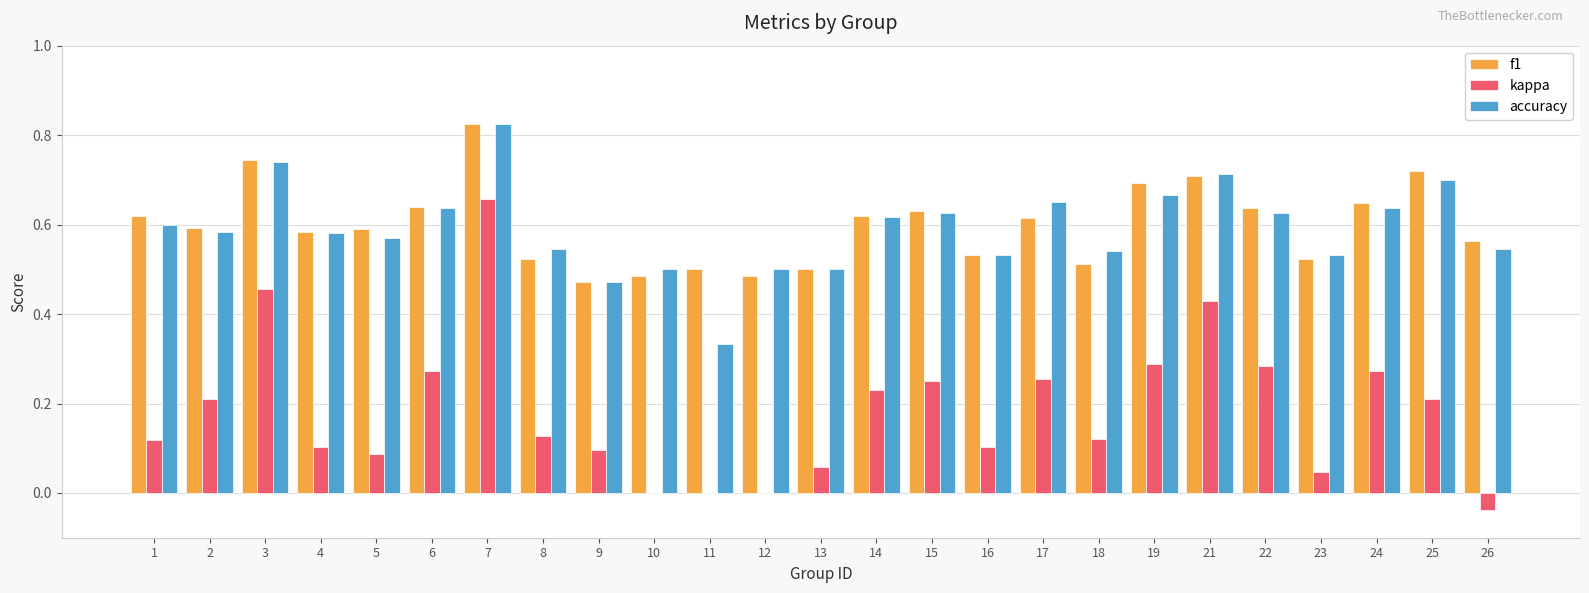

The accuracy series shows 0.5 at 23. True or false?

True